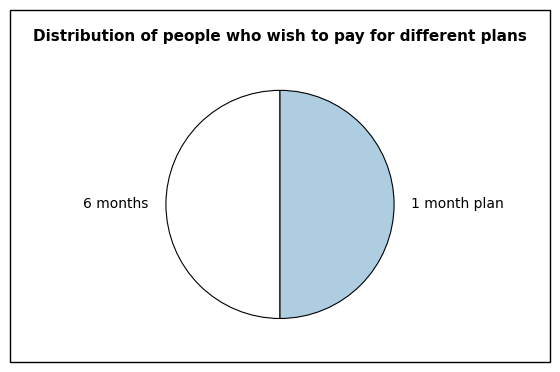

The 1 month plan slice represents 43% of the pie. True or false?

False